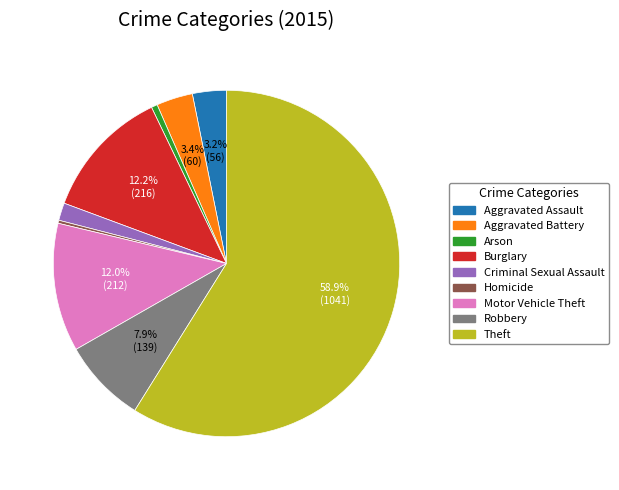

To the nearest percent, what is the combined percentage of Criminal Sexual Assault and Aggravated Assault?

5%